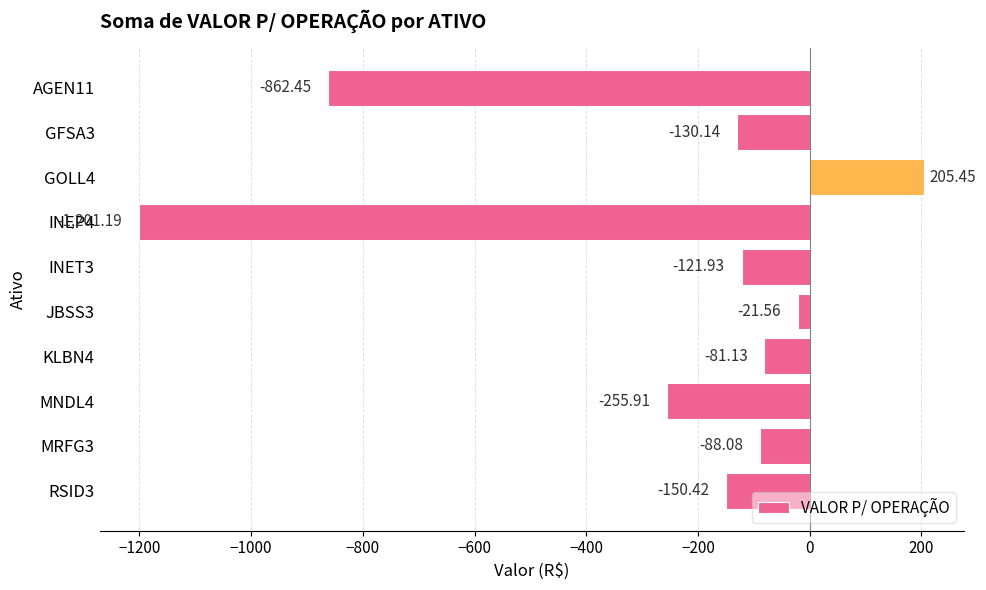

Rank the categories by value from lowest to highest.

INEP4, AGEN11, MNDL4, RSID3, GFSA3, INET3, MRFG3, KLBN4, JBSS3, GOLL4